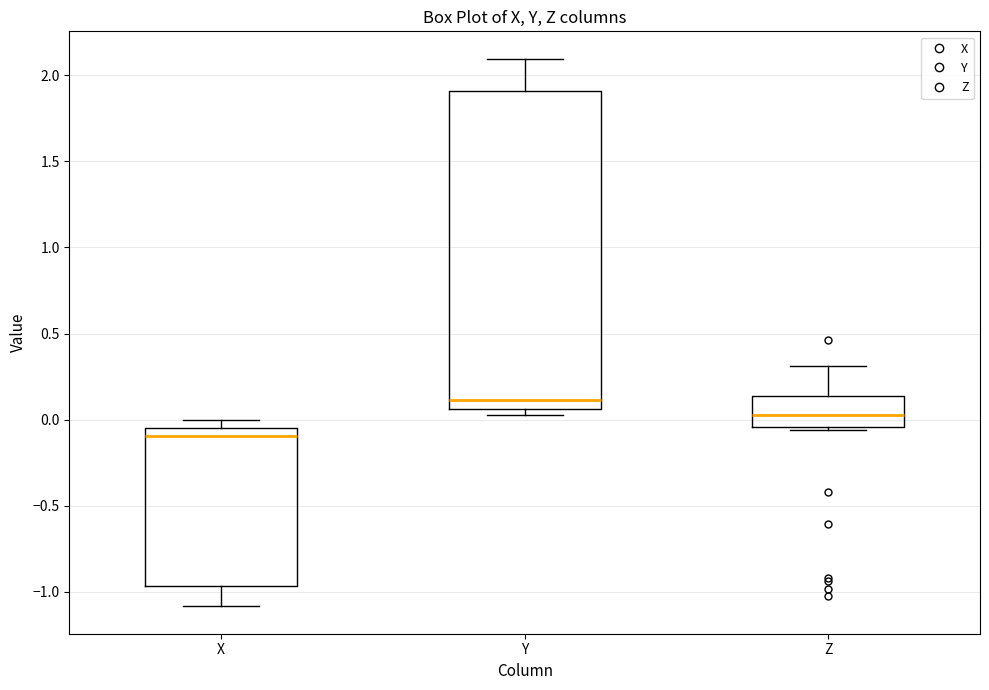

Where is the upper edge of the box for Y on the y-axis? The values are not printed on the chart, so give them approximately, as read against the axis.

1.90